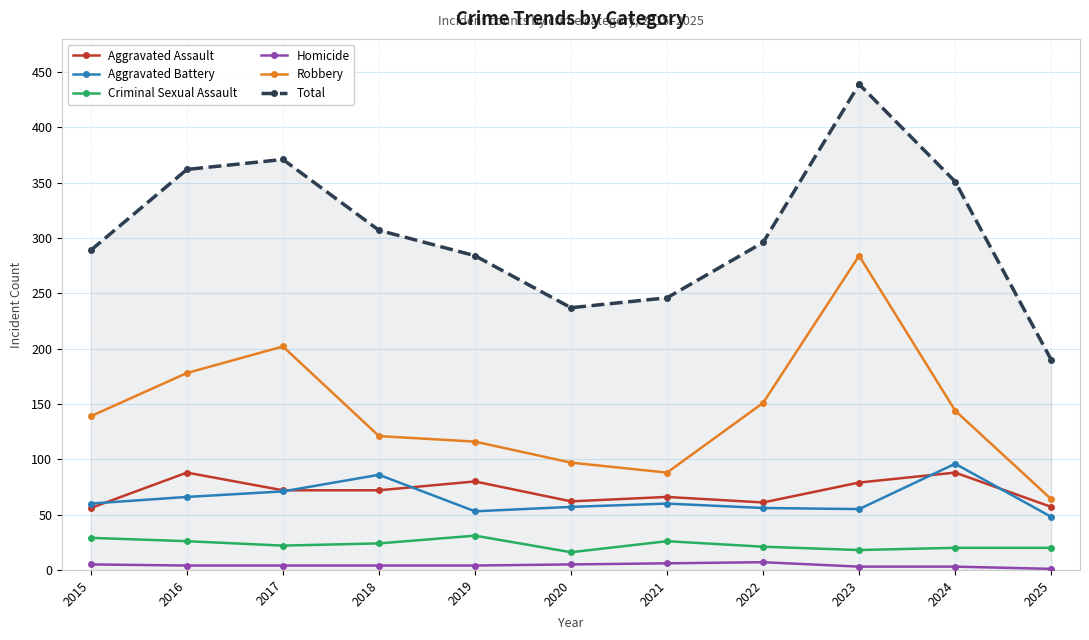

What is the spread (max minus min) of values at 2017?

367